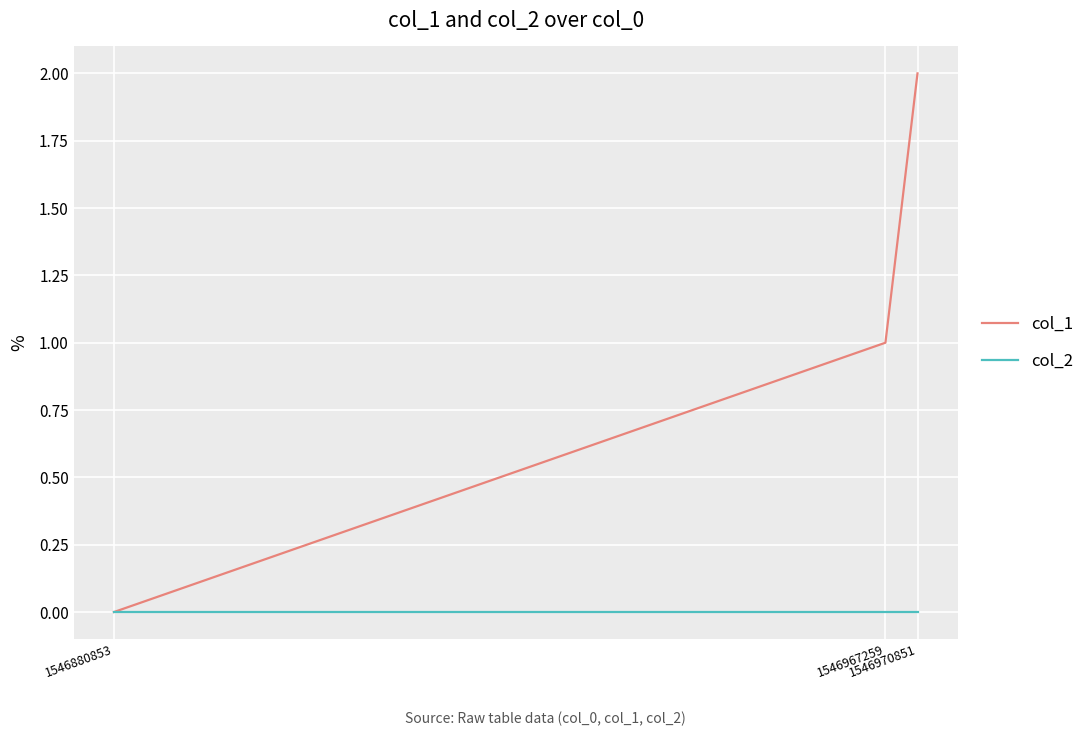

Where is col_1 nearest to the value 1?

1546967259